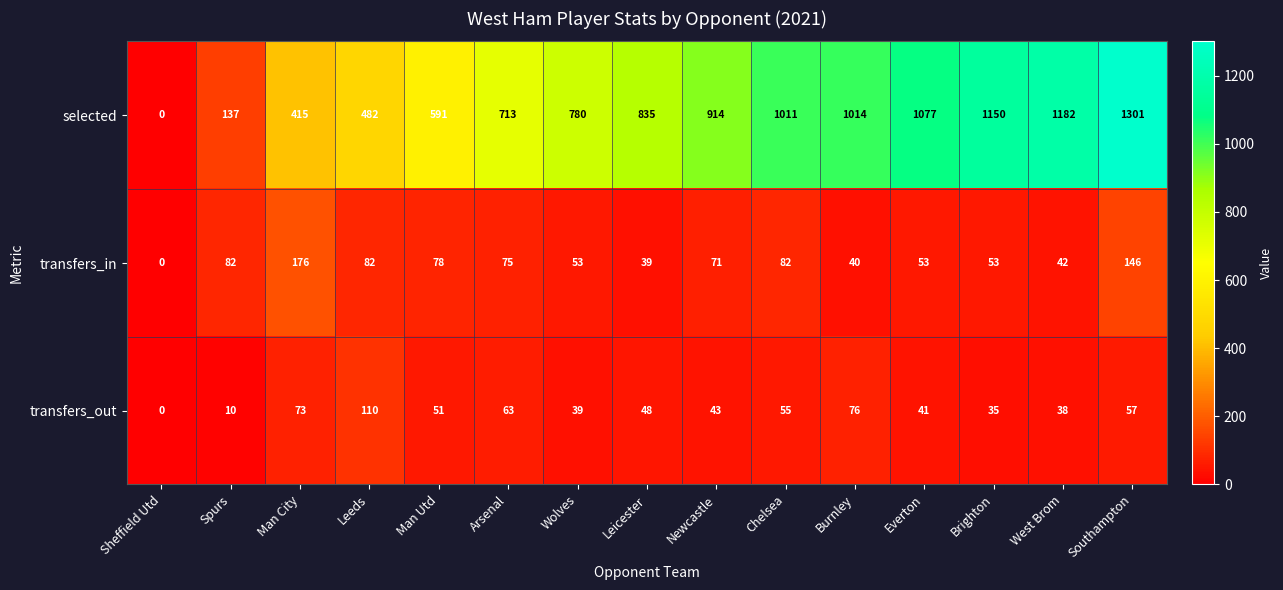

What is the difference between the selected values at Southampton and Leicester?

466